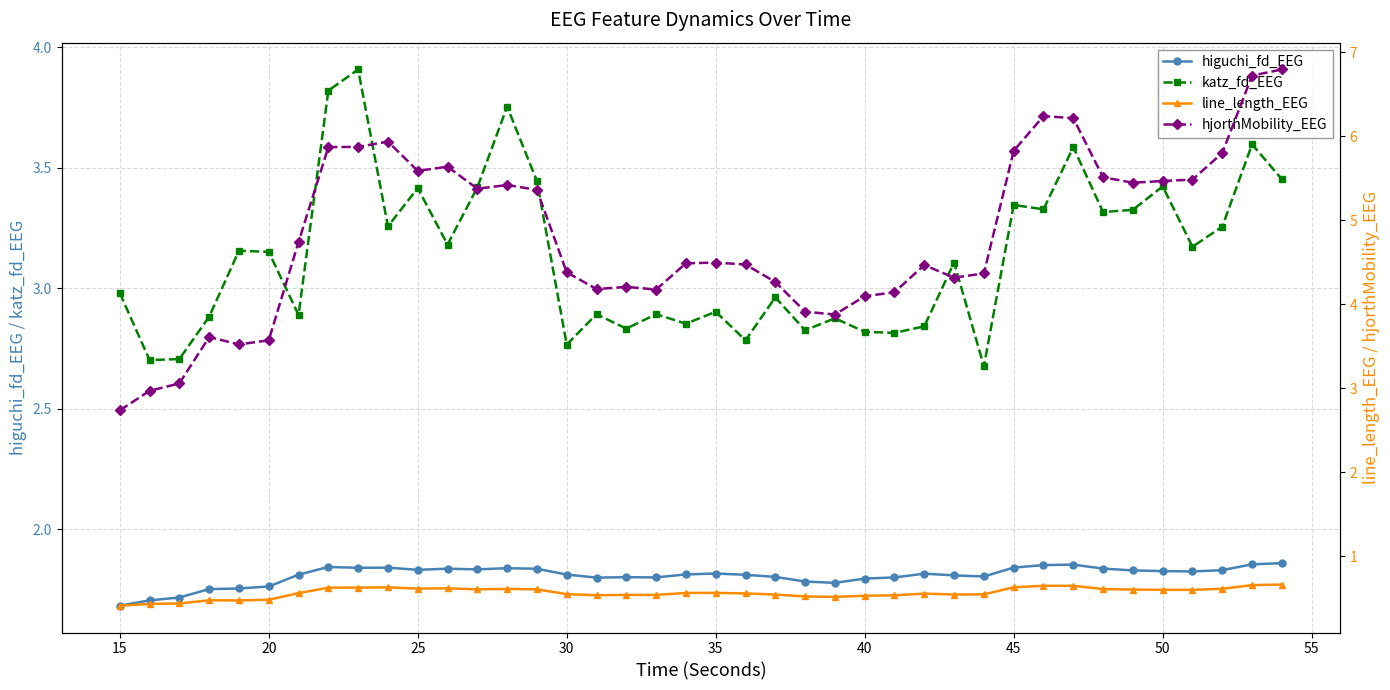

True or false: higuchi_fd_EEG has more than 1 interior local peaks.

True